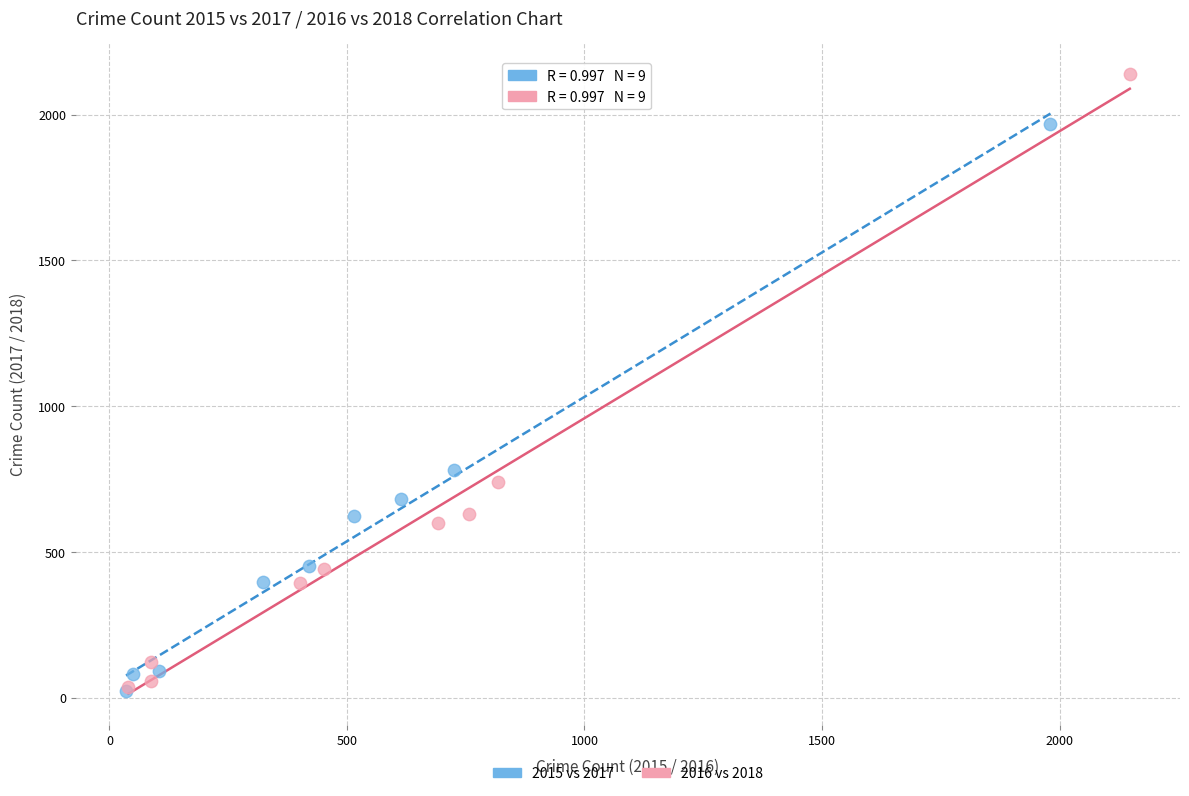

Which series has the widest spread of Y values?

2016 vs 2018